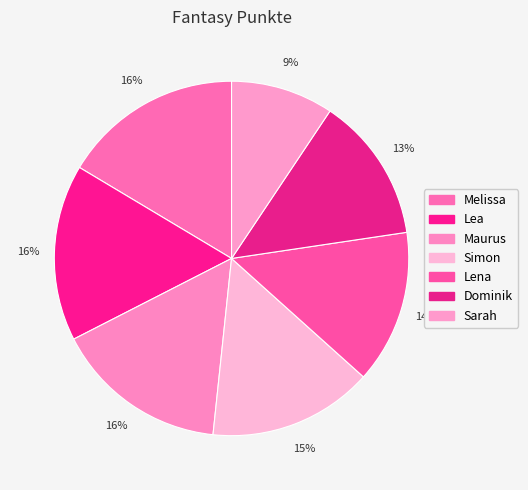

How many slices are in this pie chart?

7